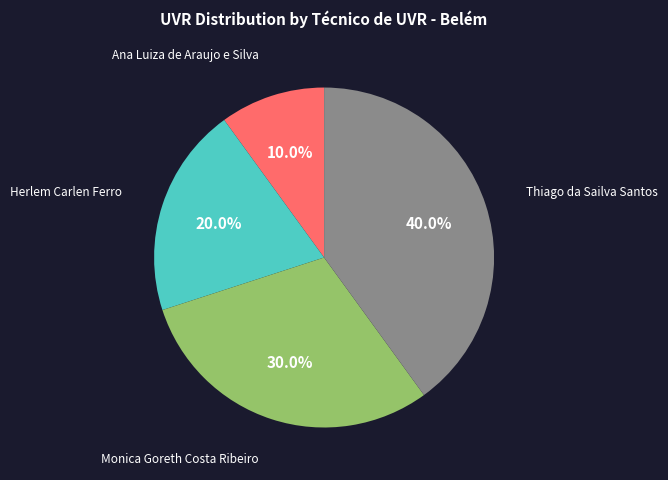

To the nearest percent, what is the average slice percentage?

25%